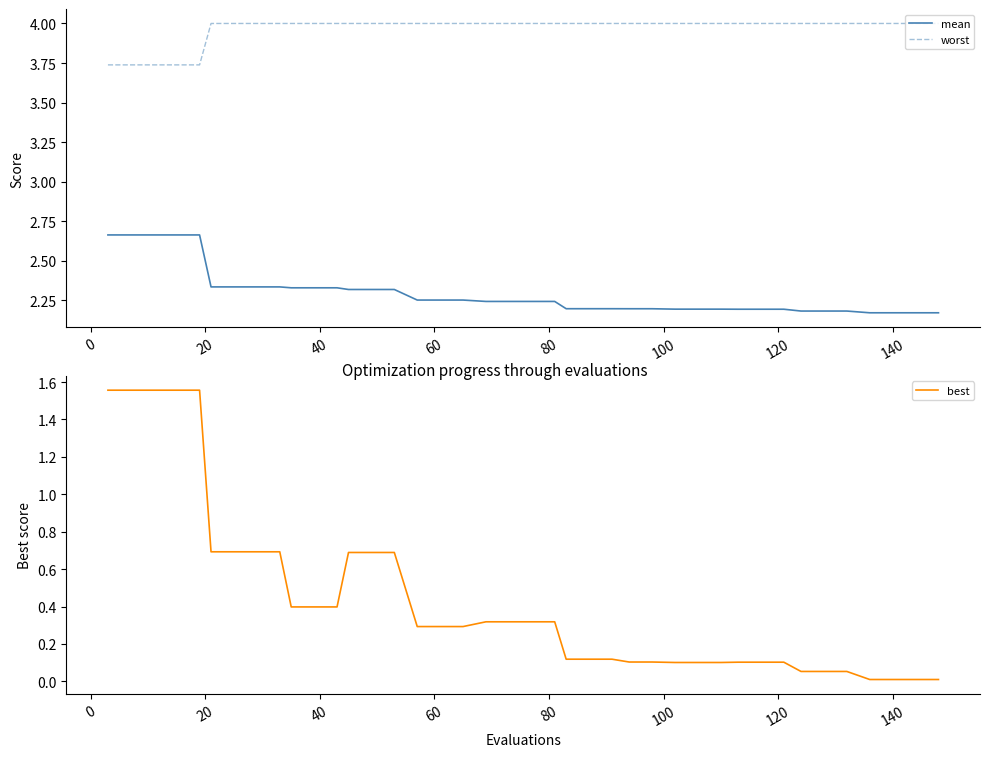

What is the maximum value shown in the chart?

4.0